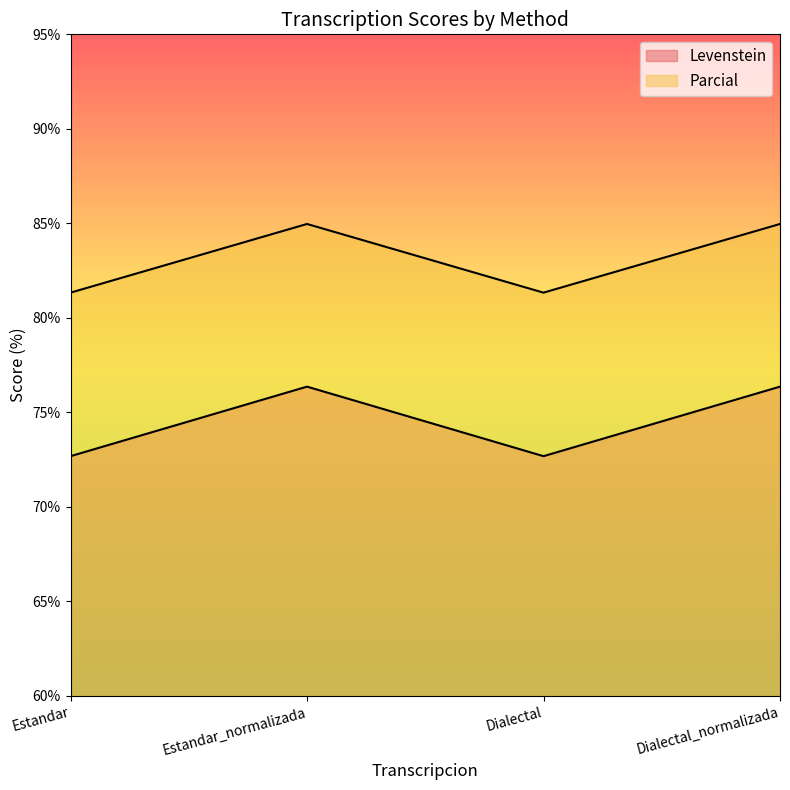

True or false: Parcial has a value of 31.6 at Estandar_normalizada.

False